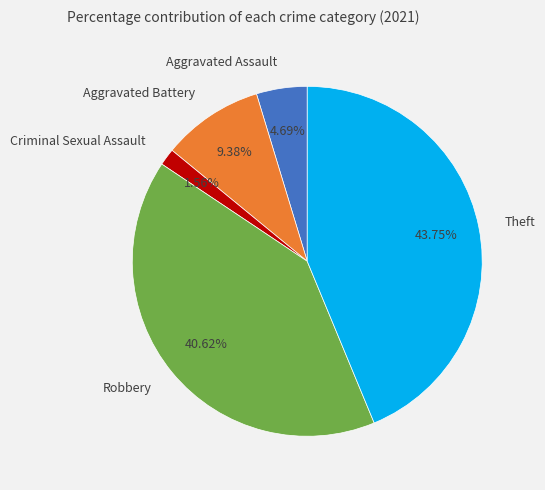

To the nearest percent, what is the average slice percentage?

20%